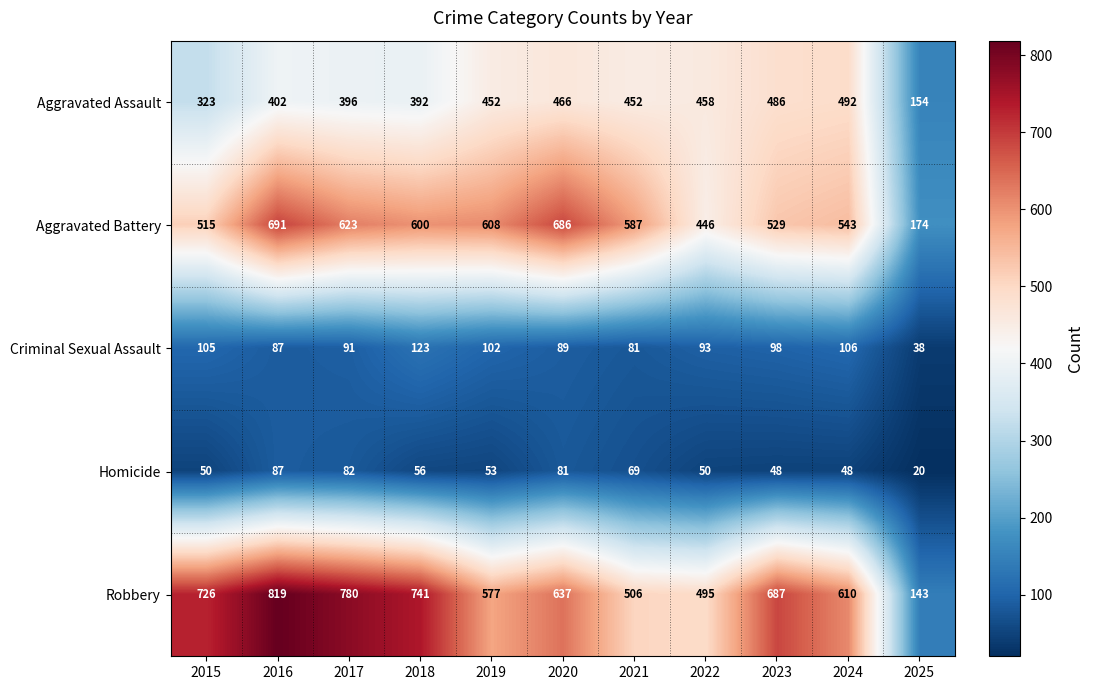

The Aggravated Battery series shows 446 at 2022. True or false?

True